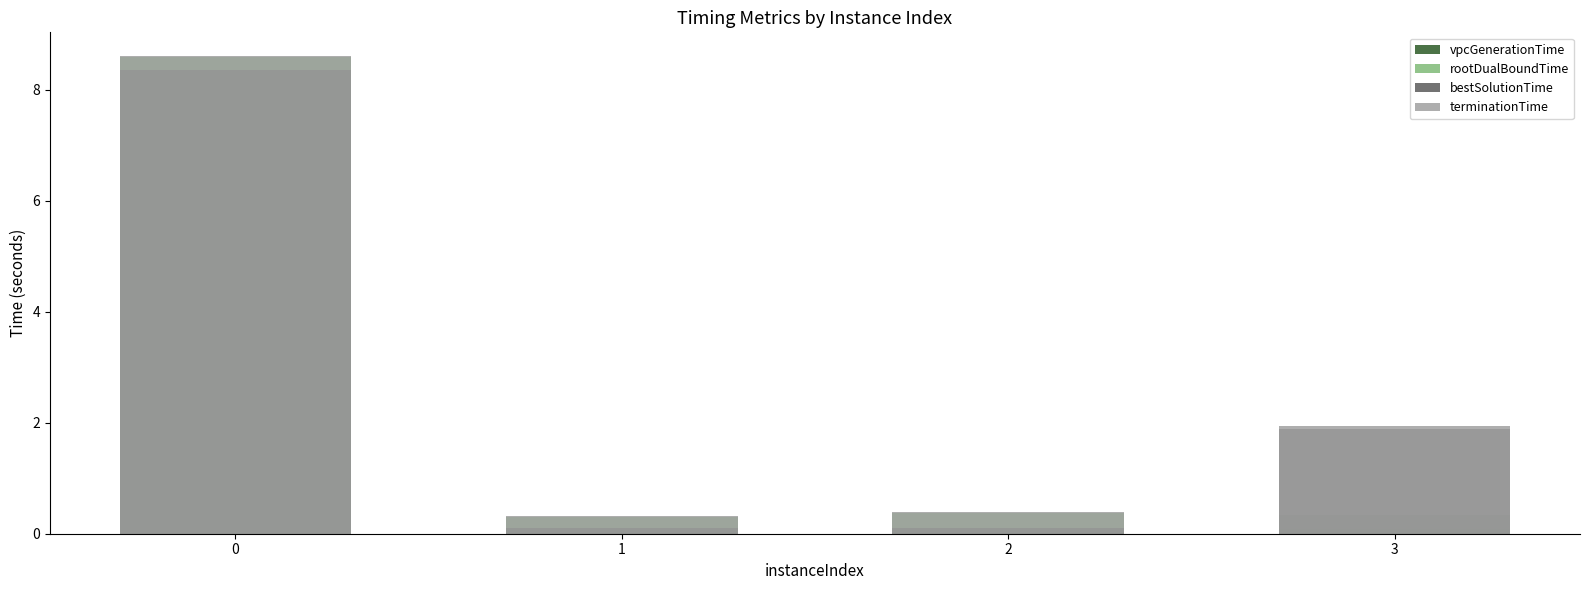

How many categories are shown in the chart?

4